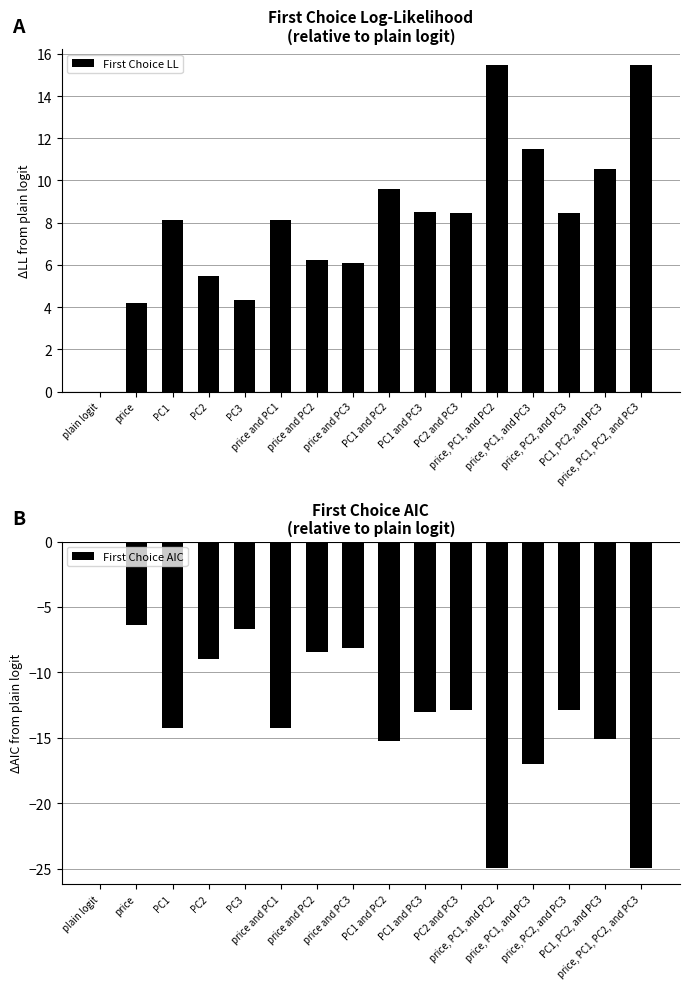

How many distinct data groups are displayed?

2